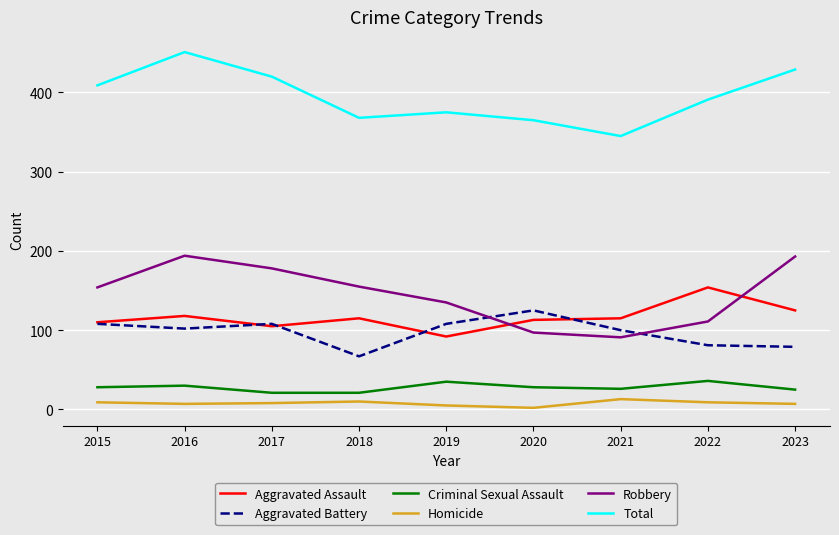

At how many categories does at least one series exceed 244?

9